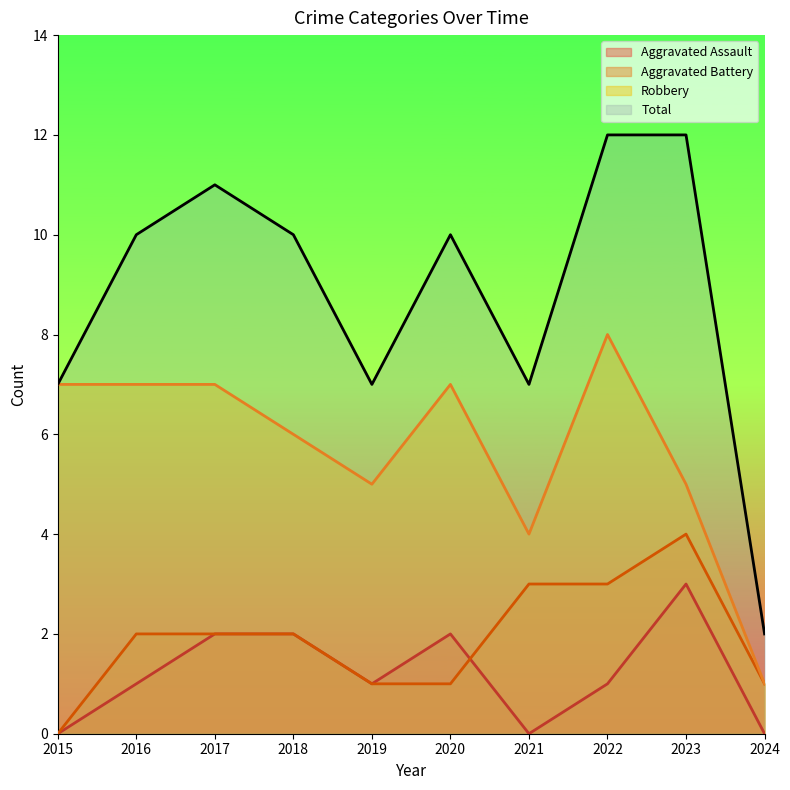

Does the chart have visible grid lines?

No